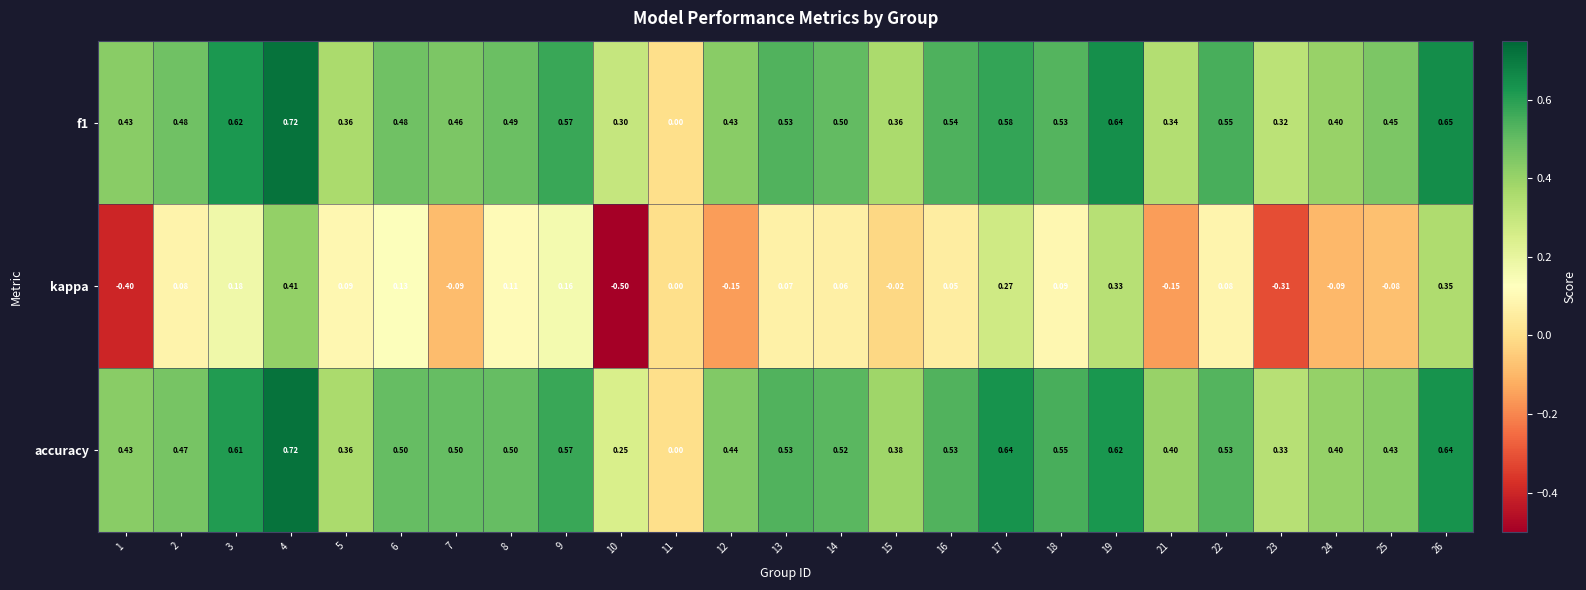

Which series has the largest range (max minus min)?

kappa